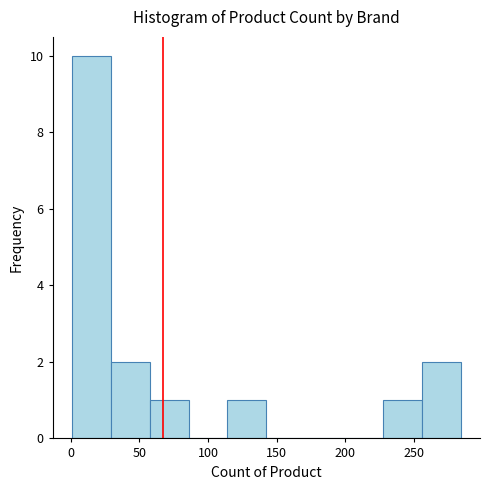

Which range on the x-axis has the tallest bar?

0 to 30